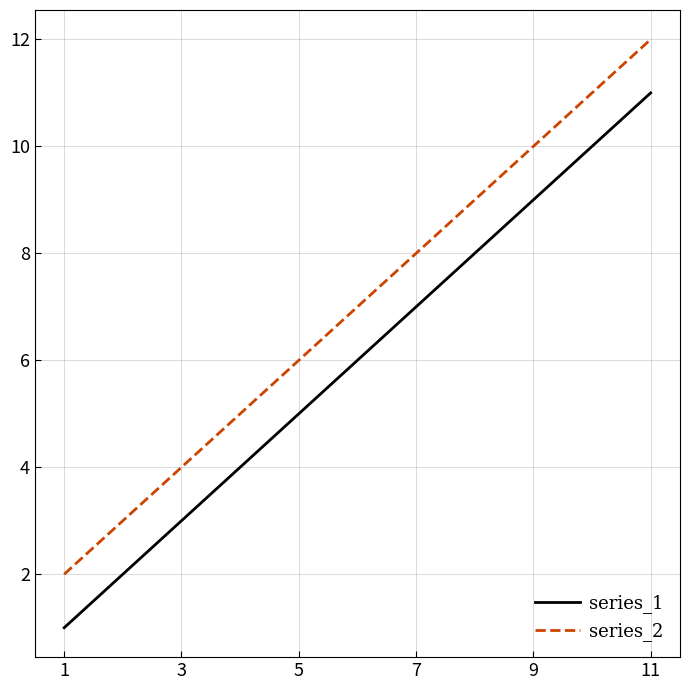

Rank the categories by series_2 value from lowest to highest.

1, 3, 5, 7, 9, 11